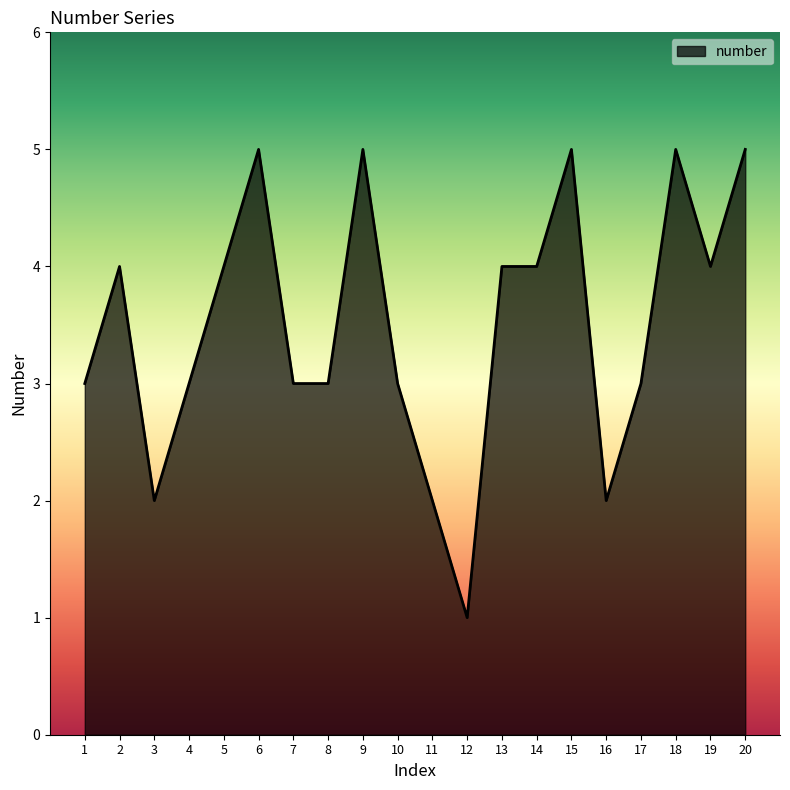

Where is the first local maximum?

2